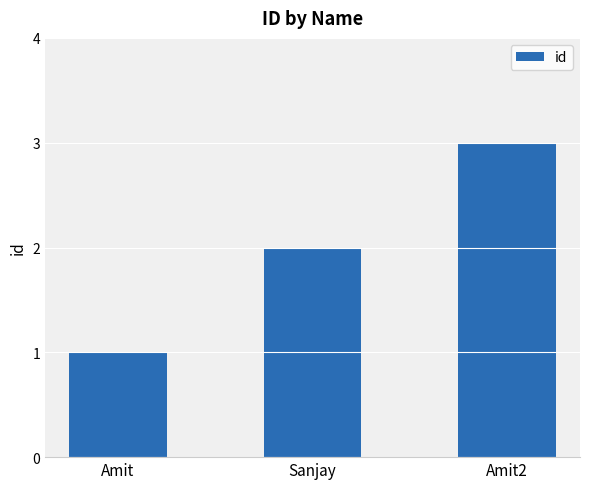

What position from the right is Amit?

3